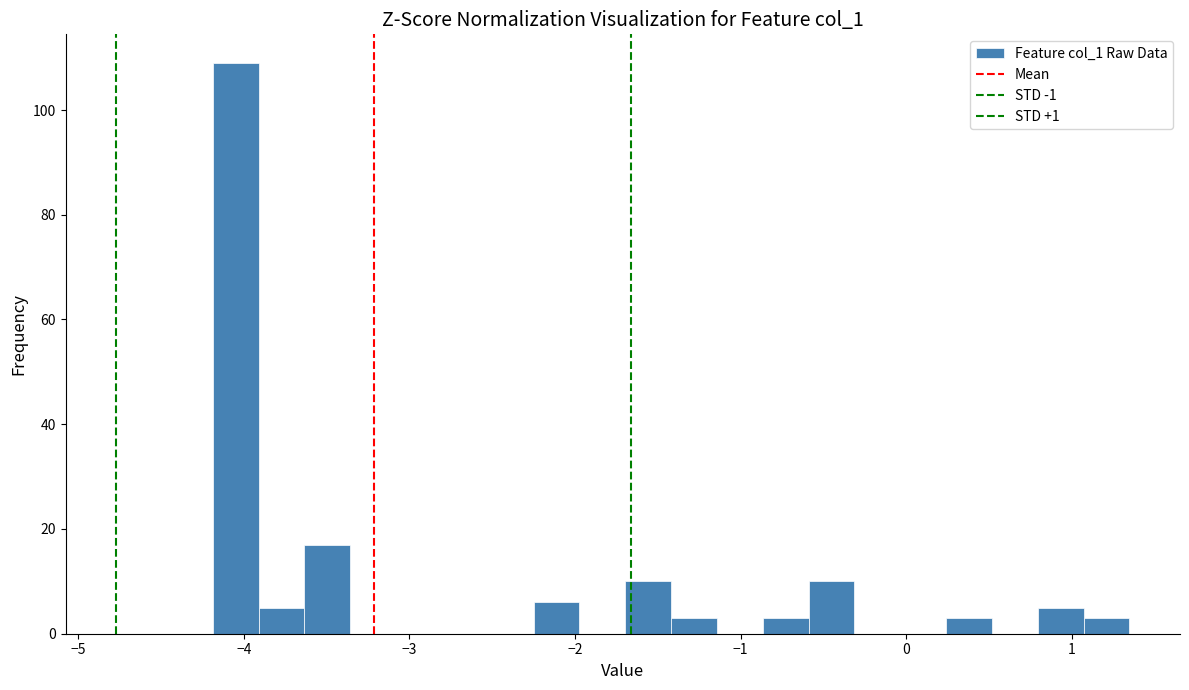

Read against the x-axis, roughly where is the centre of the tallest bar?

-4.0